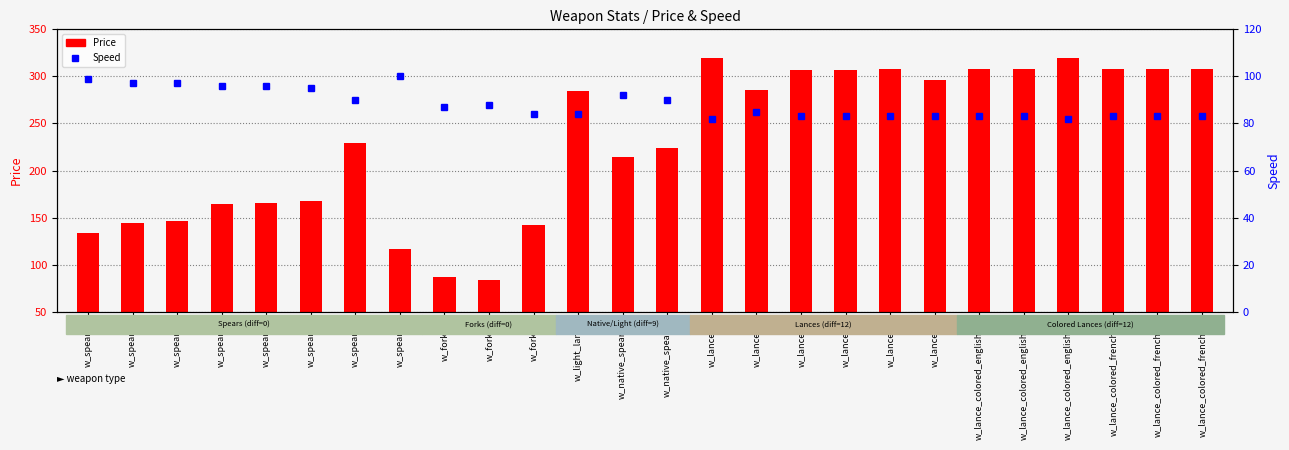

How many categories are shown in the chart?

26